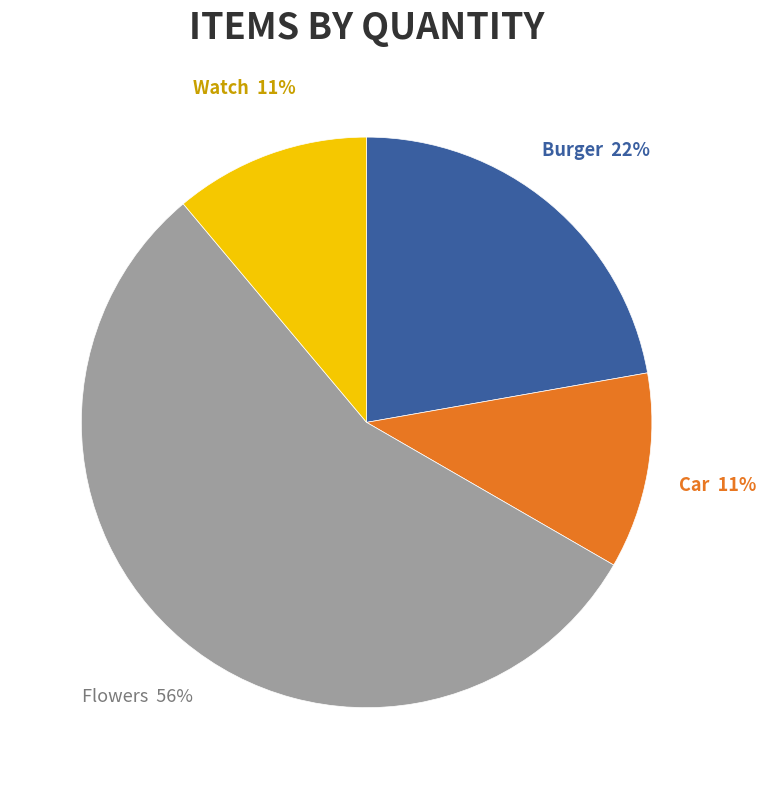

Combined, do Watch and Flowers account for over 50%?

Yes